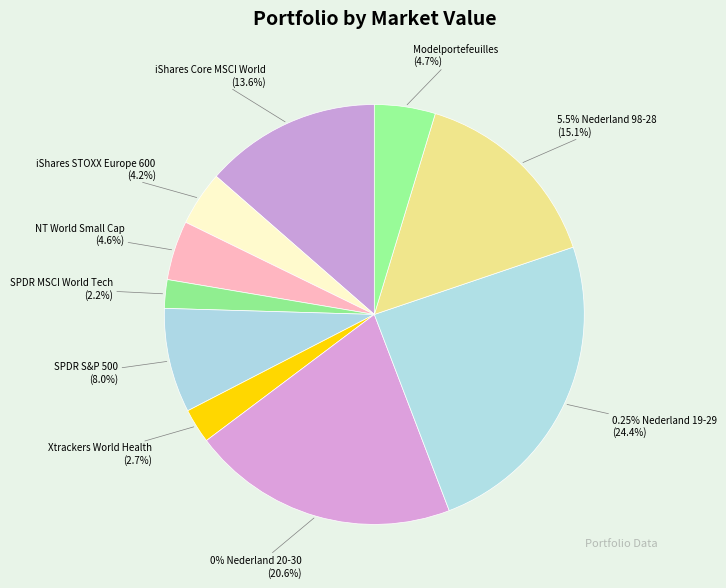

Rank the categories by value from highest to lowest.

0,25% Nederland 19-29, 0% Nederland 20-30, 5,5% Nederland 98-28, iShares Core MSCI World, SPDR S&P 500 UCITS ETF, Modelportefeuilles 30RD-70RM, NT World Small Cap ESG Low Carbon, iShares STOXX Europe 600, Xtrackers World Health Care, SPDR MSCI World Tech ETF